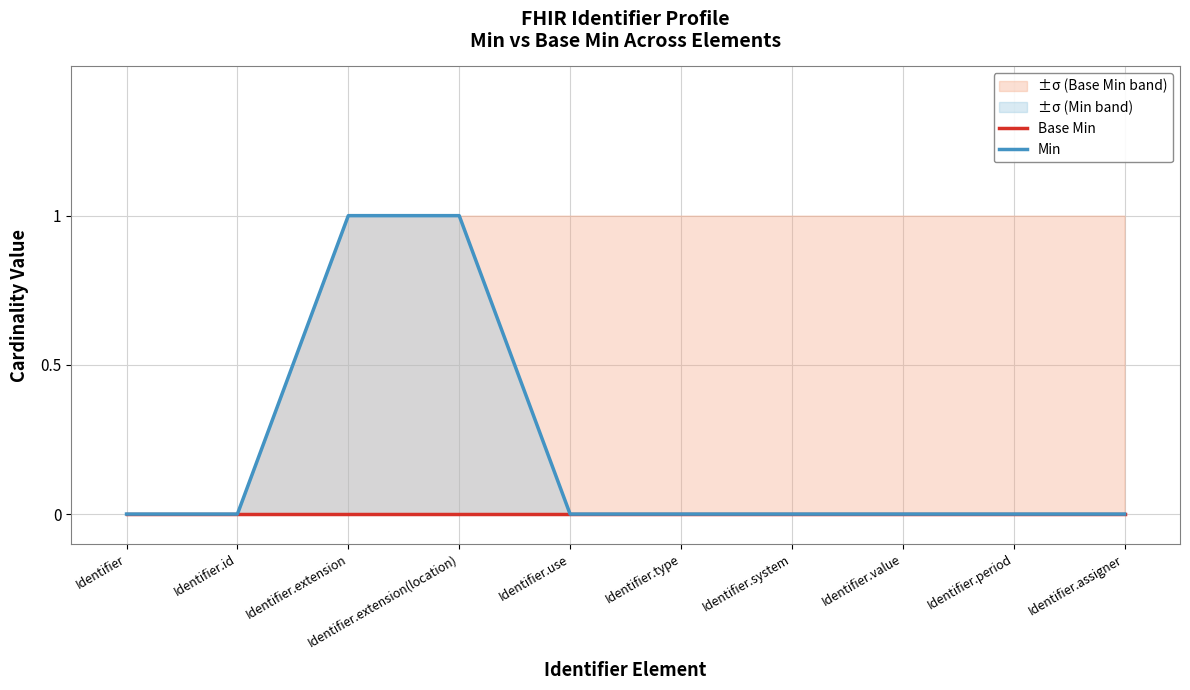

True or false: Base Min and Min intersect in this chart.

False